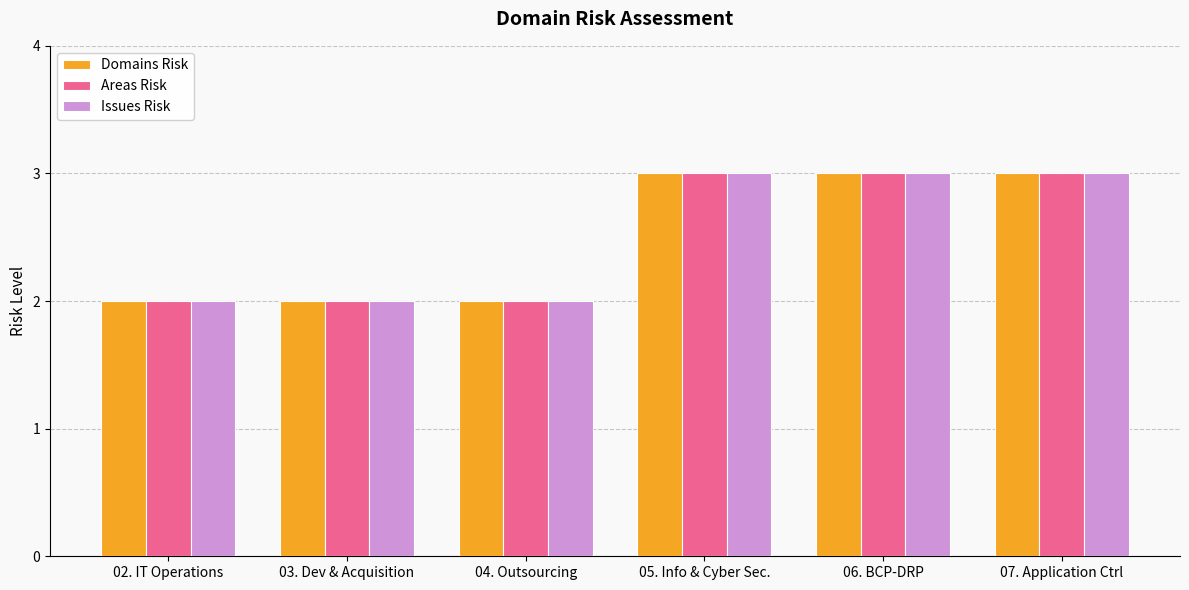

What is the maximum value for Issues Risk?

3